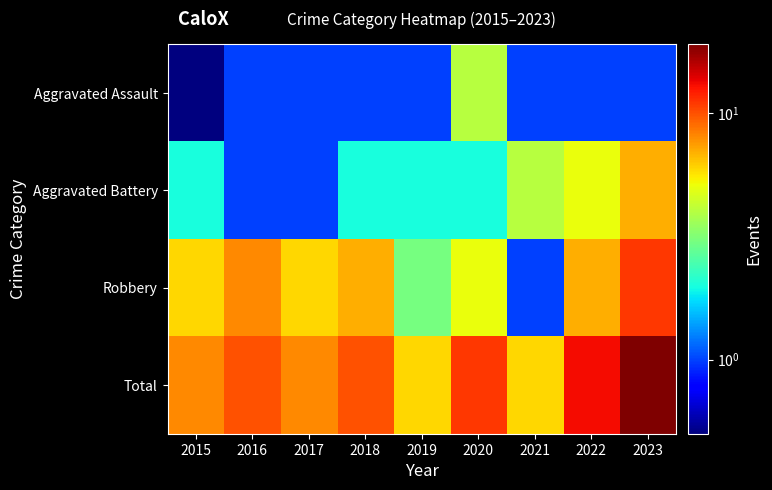

Reading right to left, what are all the values shown in this chart?

Aggravated Assault: 2023=1.0	2022=1.0	2021=1.0	2020=4.0	2019=1.0	2018=1.0	2017=1.0	2016=1.0	2015=0.5
Aggravated Battery: 2023=7.0	2022=5.0	2021=4.0	2020=2.0	2019=2.0	2018=2.0	2017=1.0	2016=1.0	2015=2.0
Robbery: 2023=11.0	2022=7.0	2021=1.0	2020=5.0	2019=3.0	2018=7.0	2017=6.0	2016=8.0	2015=6.0
Total: 2023=19.0	2022=13.0	2021=6.0	2020=11.0	2019=6.0	2018=10.0	2017=8.0	2016=10.0	2015=8.0